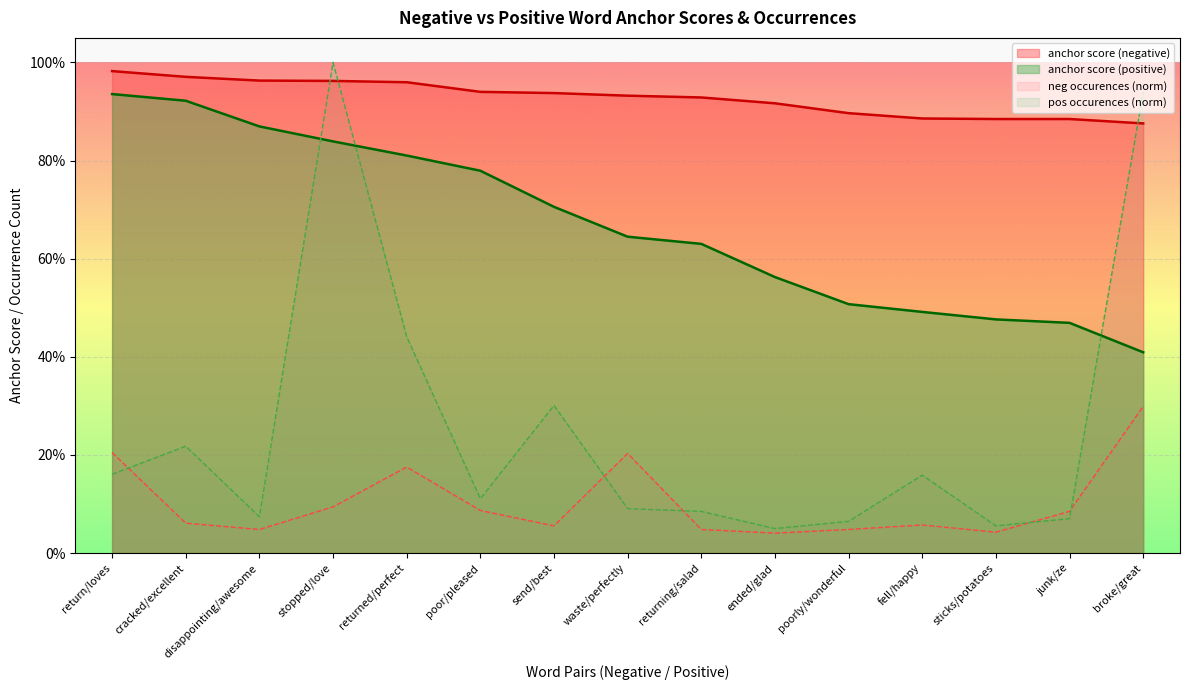

Which has a higher value, sticks/potatoes or waste/perfectly?

waste/perfectly